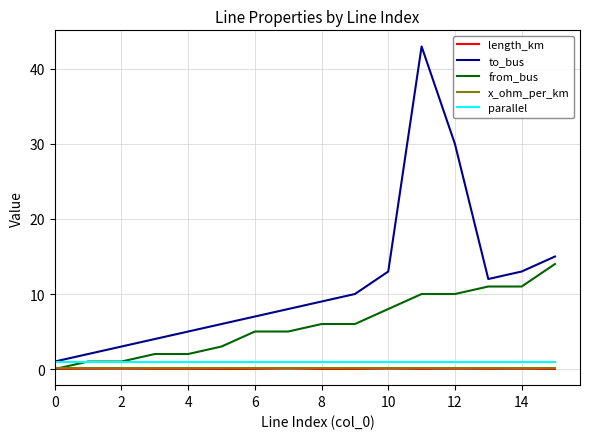

Which series has the largest total across all categories?

to_bus